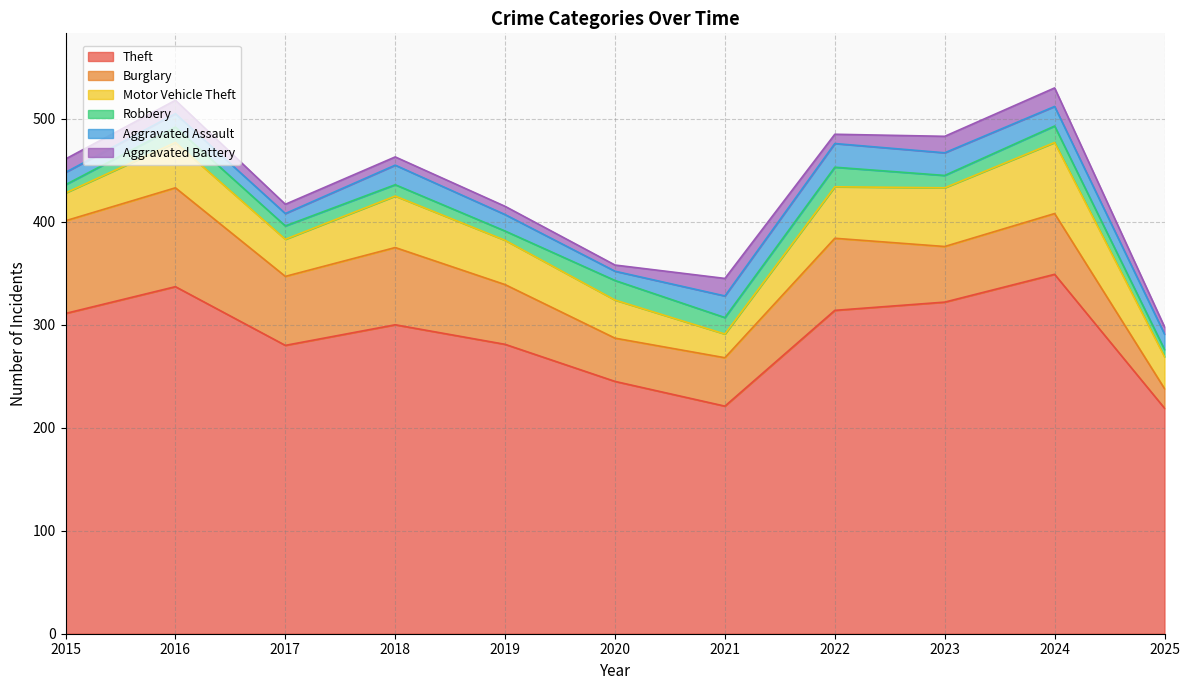

What is the difference between the highest and lowest values at 2025?

212